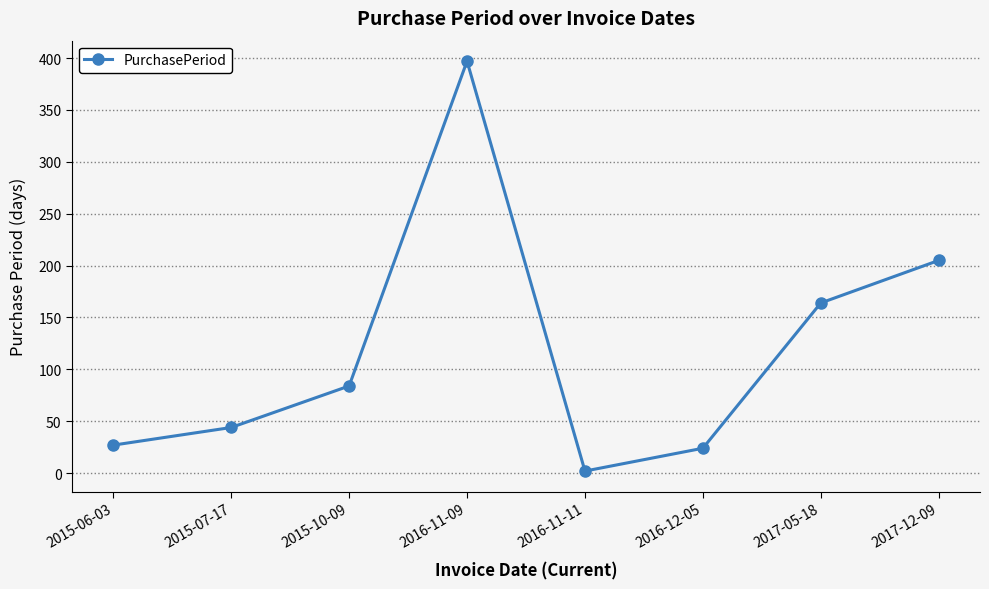

True or false: the data shows 126 at 2015-10-09.

False